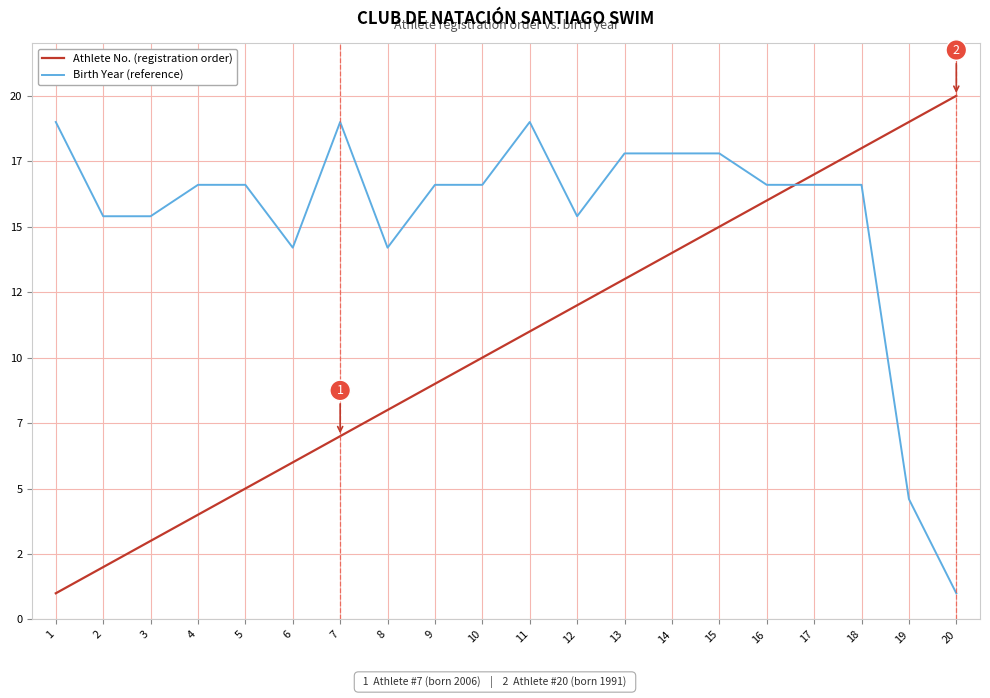

Which category has the highest value in the Athlete No. (registration order) series?

20